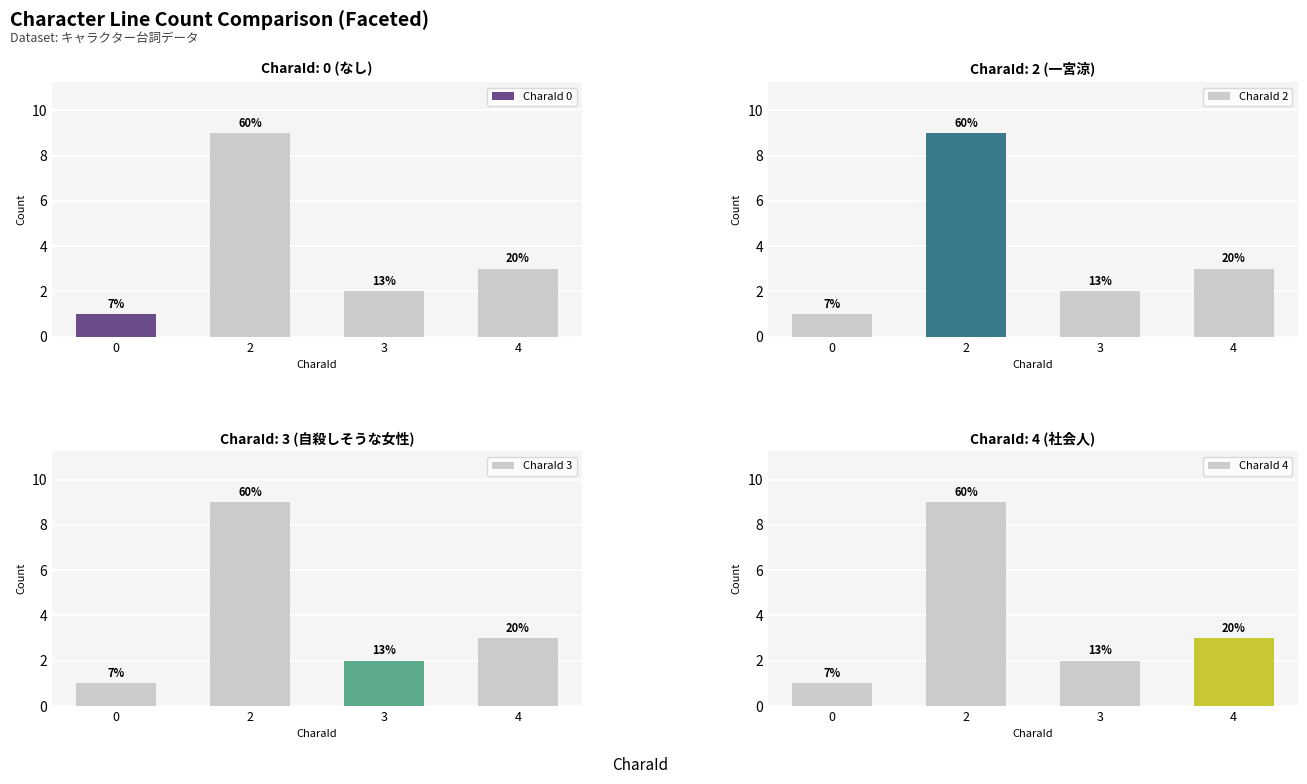

True or false: CharaId 2 has a value of 2 at 3.

True